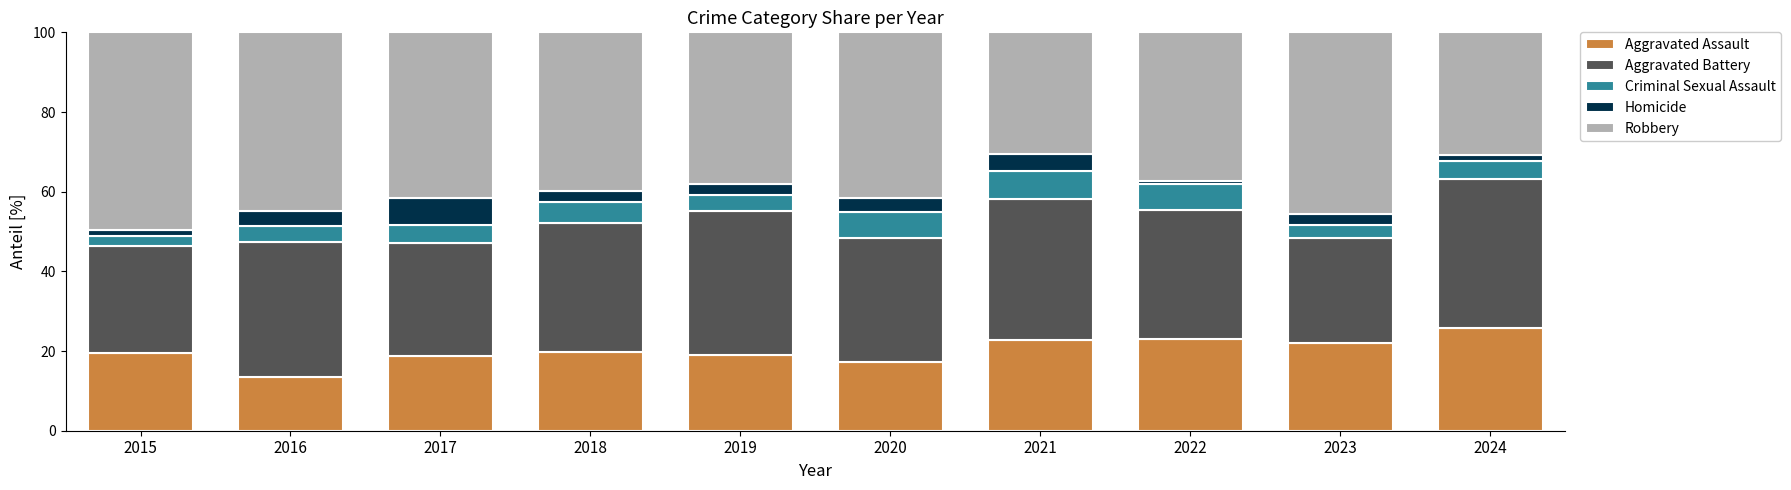

What is the total value across all series at 2023?

100.0